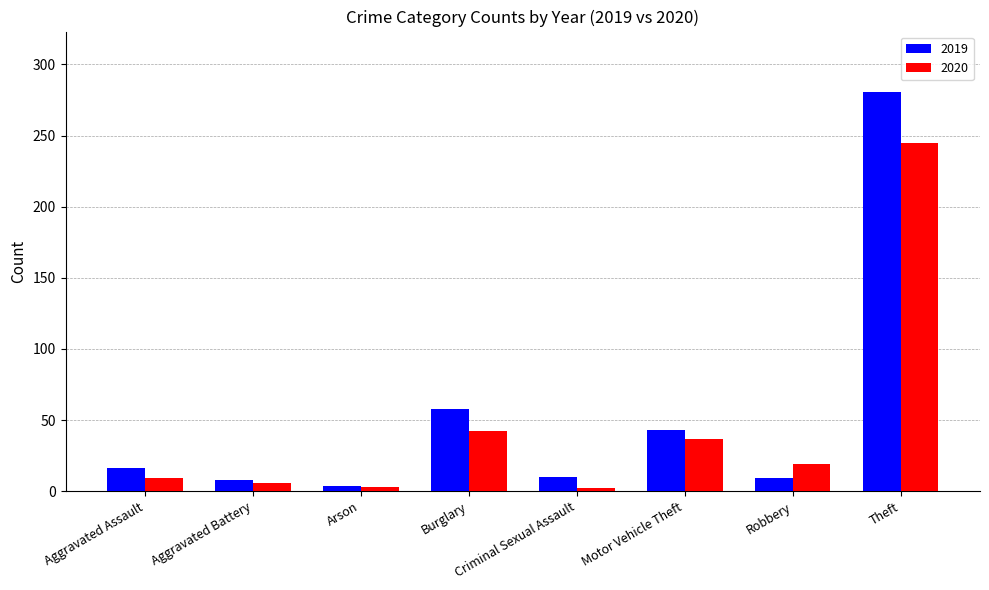

At how many categories does at least one series exceed 185?

1